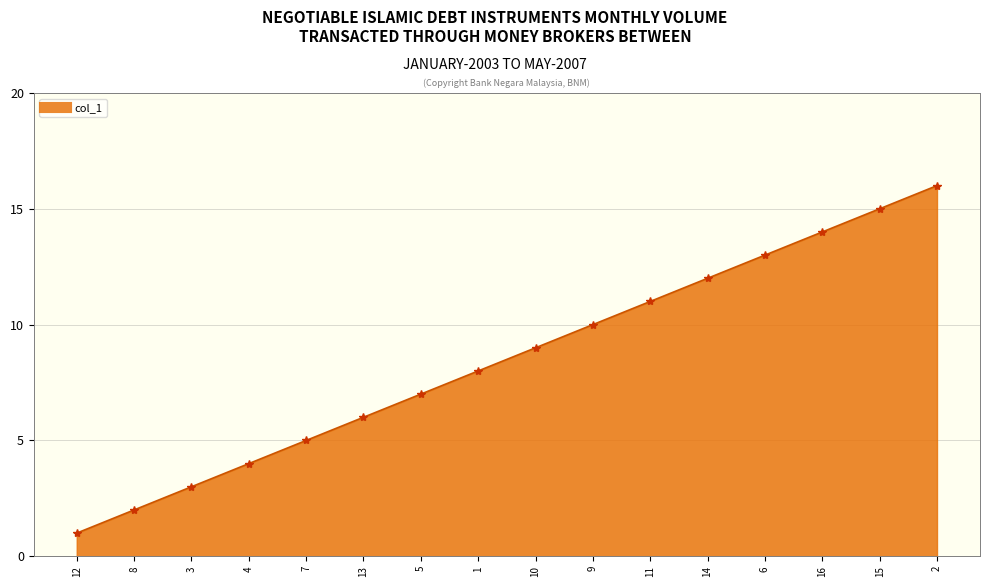

Does the chart display data point markers on the line(s)?

No